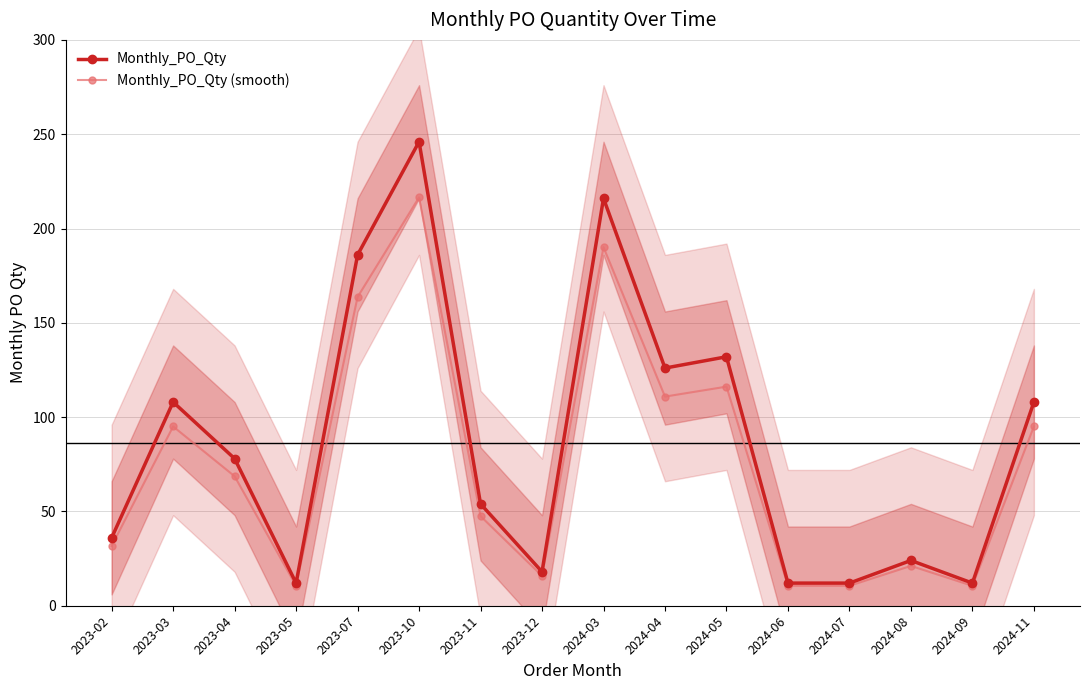

What is the value of the Monthly_PO_Qty (smooth) point at the 16th from the left?

95.0